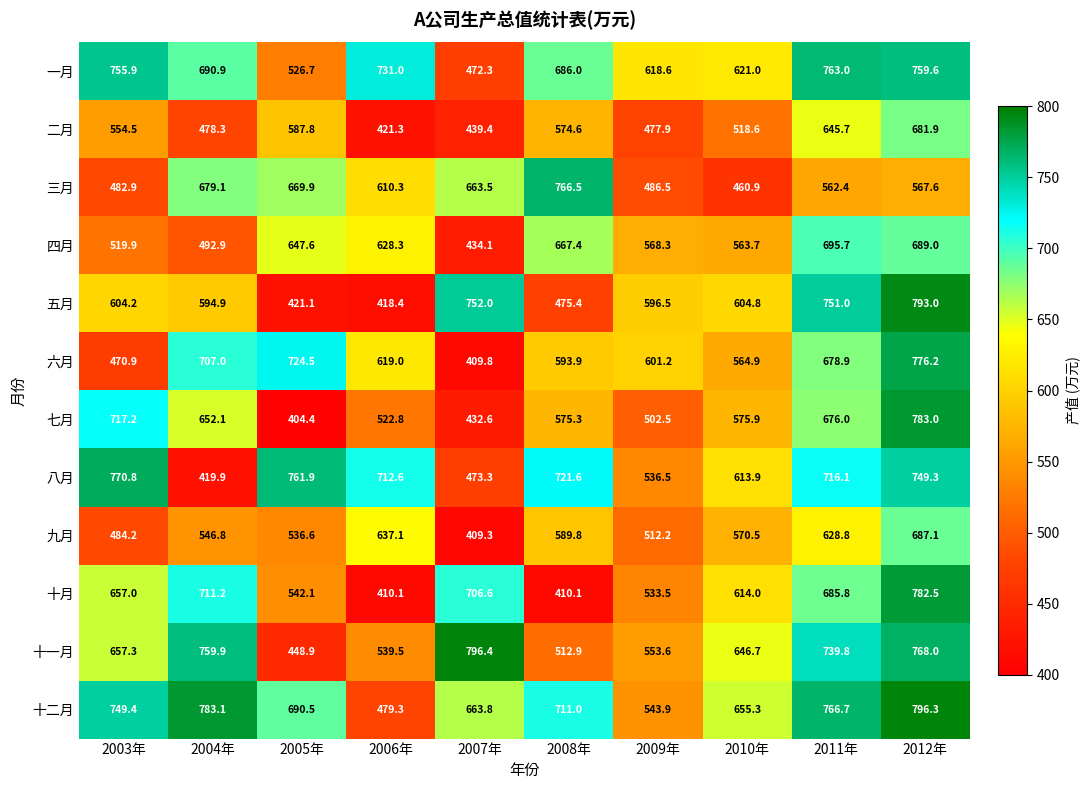

At which category is the sum across all series the highest?

2012年